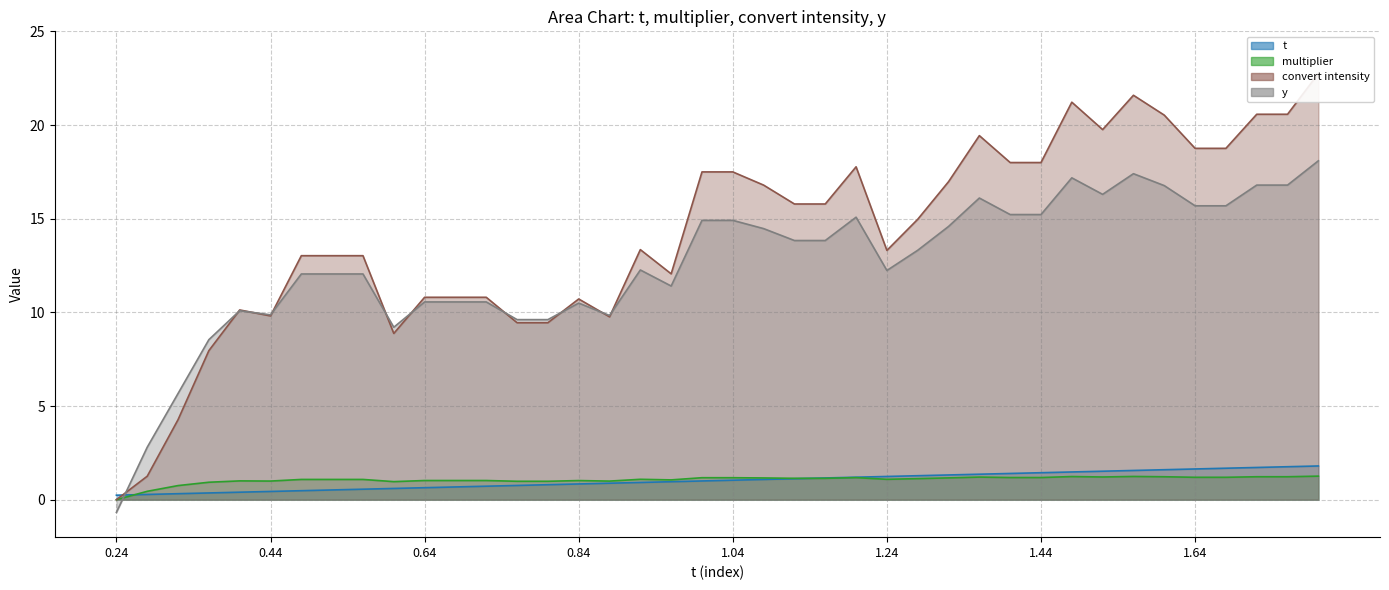

True or false: t and y cross at least once.

True